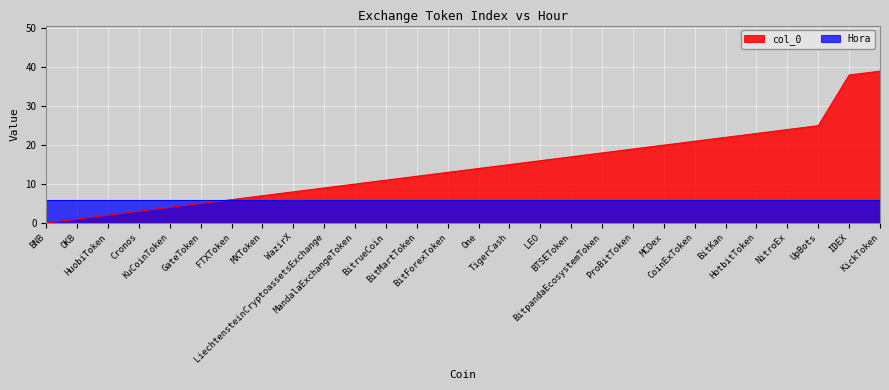

Which series has the largest range (max minus min)?

col_0